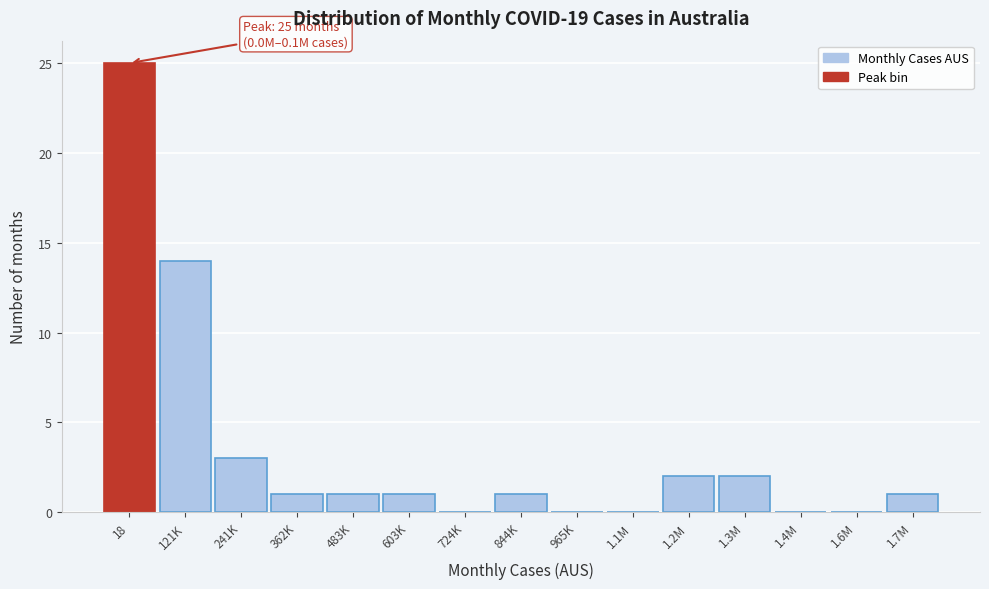

Reading right to left, transcribe all the data shown in this chart.

1.7M=1	1.6M=0	1.4M=0	1.3M=2	1.2M=2	1.1M=0	965K=0	844K=1	724K=0	603K=1	483K=1	362K=1	241K=3	121K=14	18=25